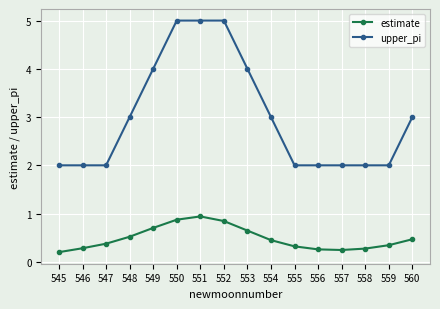

Count the number of categories in the chart.

16